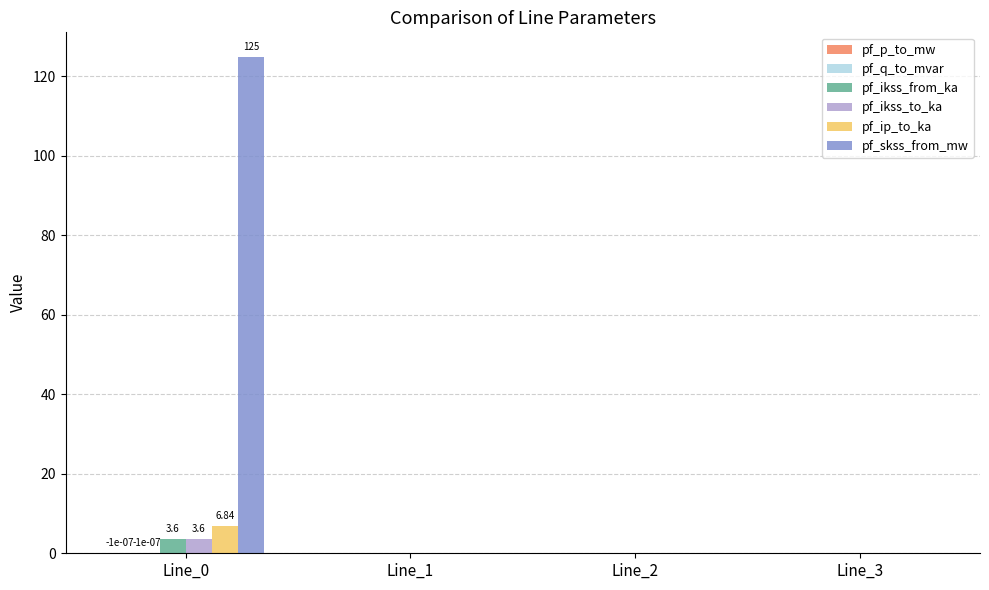

Which series has the largest total across all categories?

pf_skss_from_mw